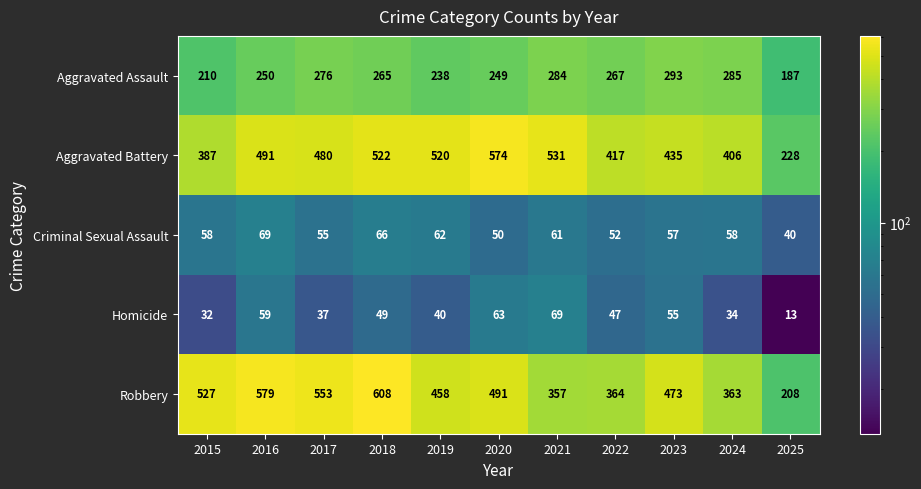

Which series has the widest spread of values?

Robbery